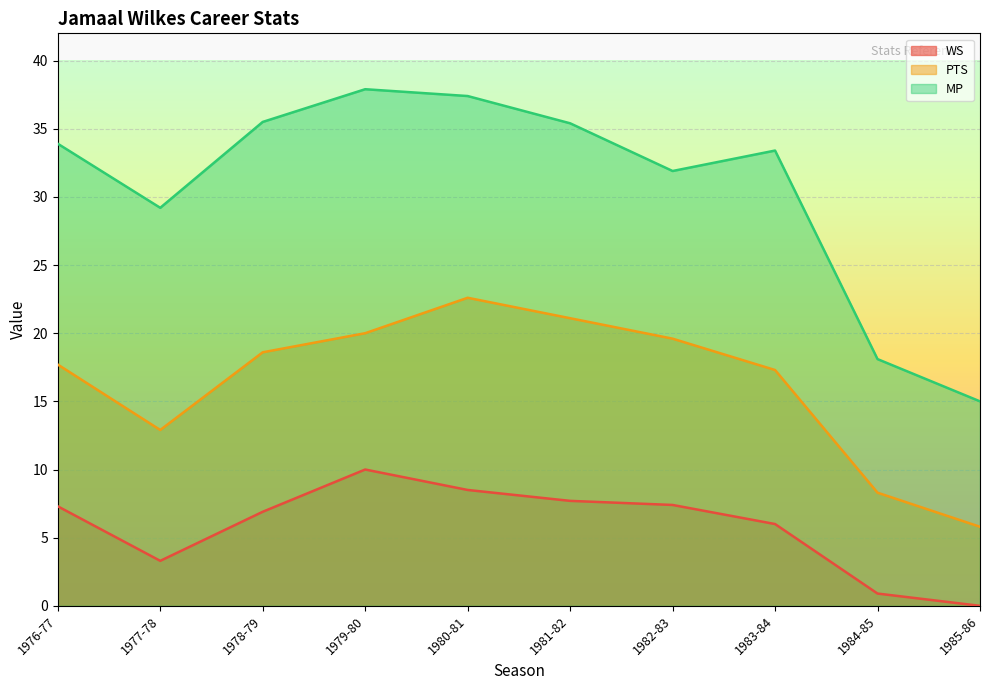

Which label corresponds to the largest value in the chart?

1979-80